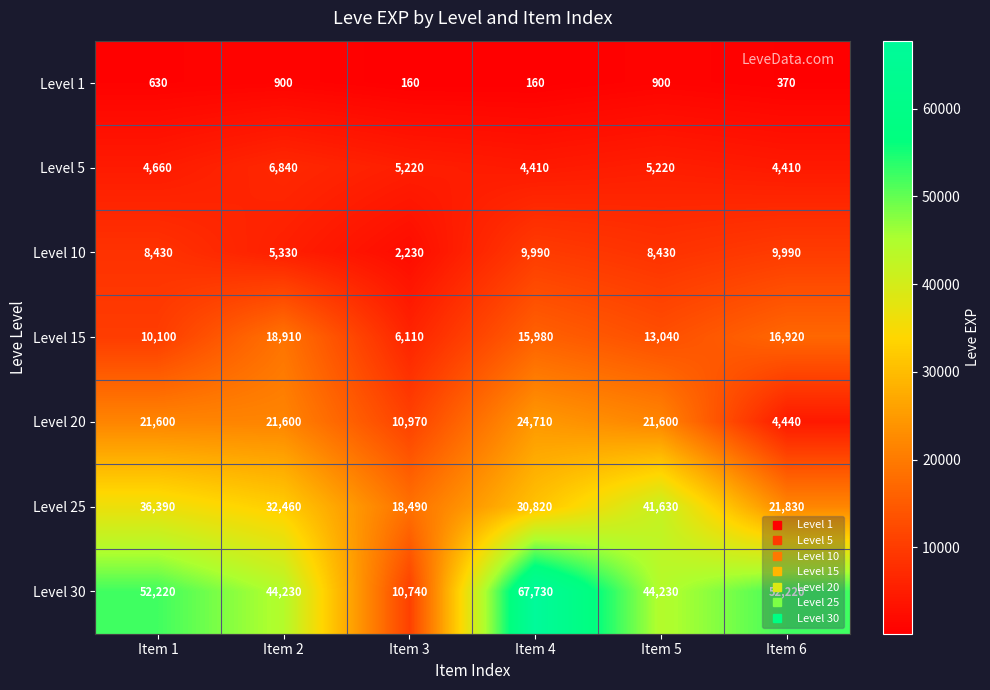

The Level 15 series shows 18910 at Item 2. True or false?

True